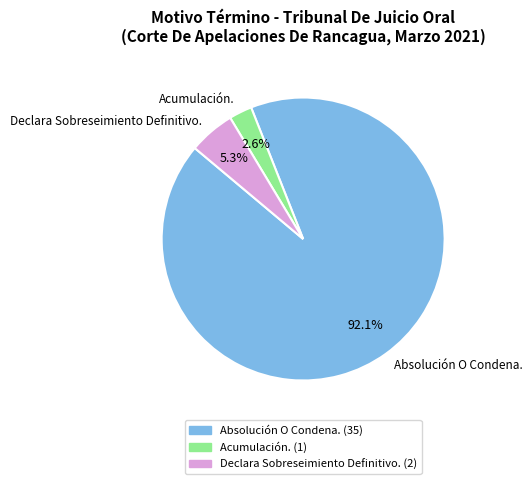

To the nearest percent, what is the average slice percentage?

33%